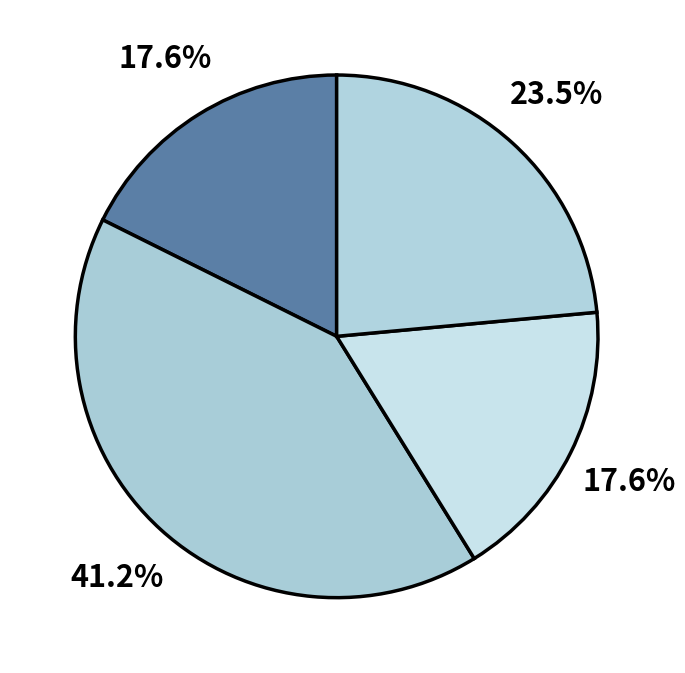

Rank the categories by value from lowest to highest.

Aggravated Assault, Criminal Sexual Assault, Robbery, Aggravated Battery